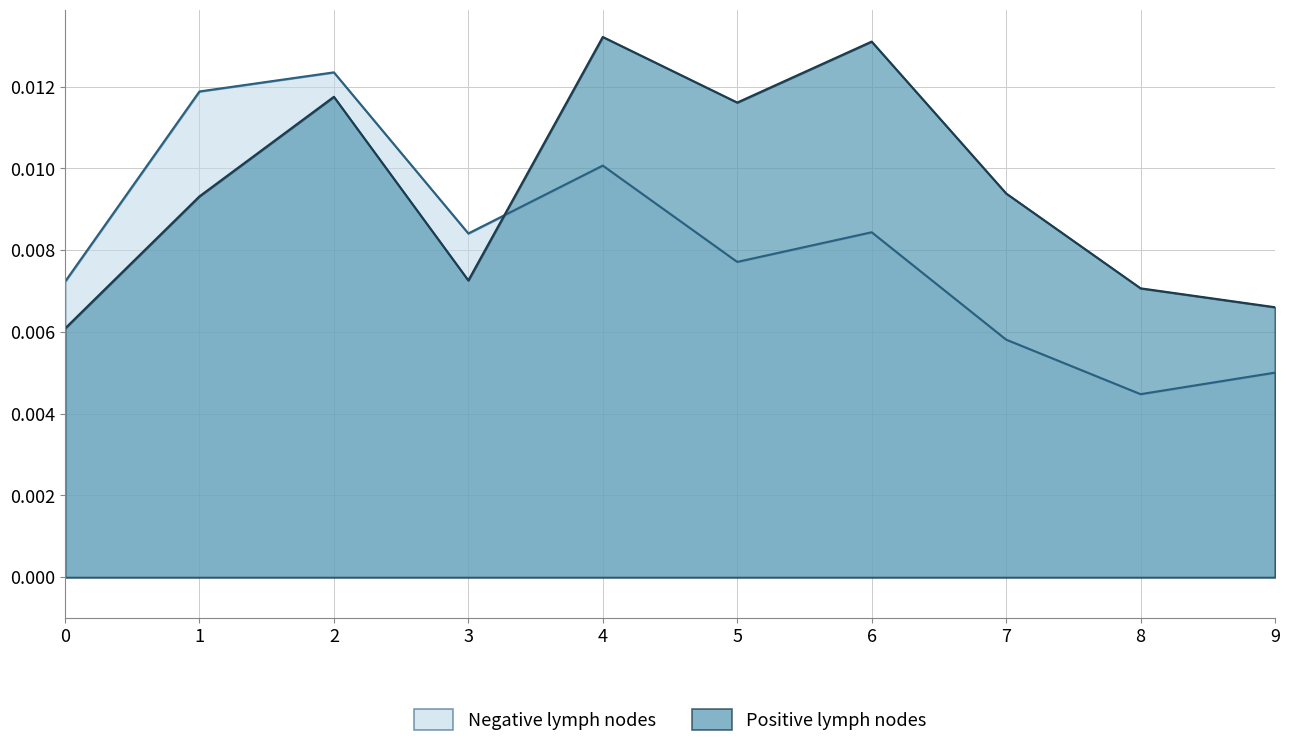

How many intersections are there between col_1 and col_8?

2